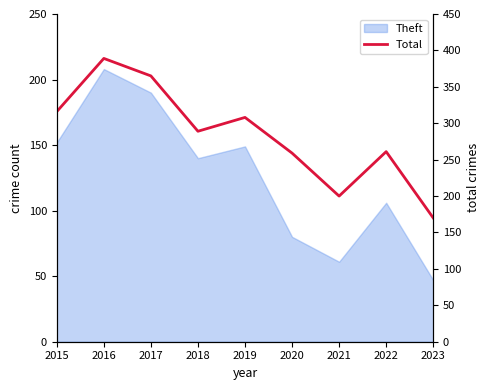

At which category does the data reach its first local peak?

2016